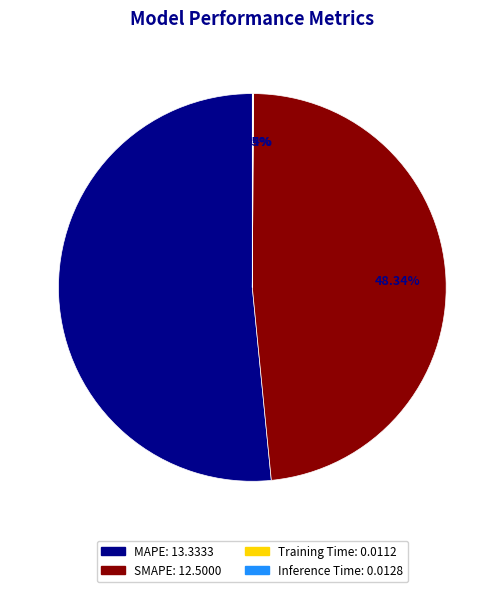

Does MAPE account for over 50% of the chart?

Yes